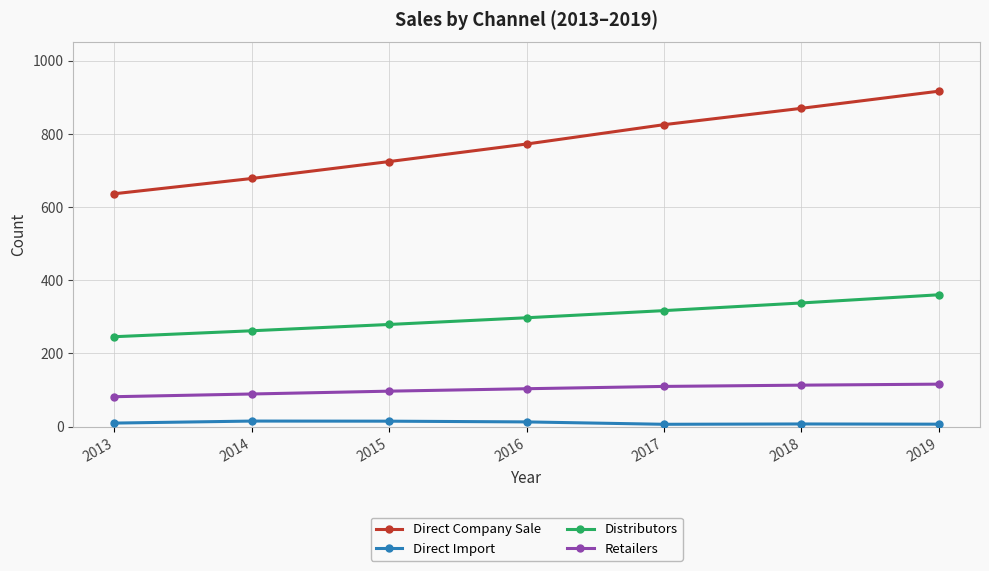

How many data points does each series have?

7